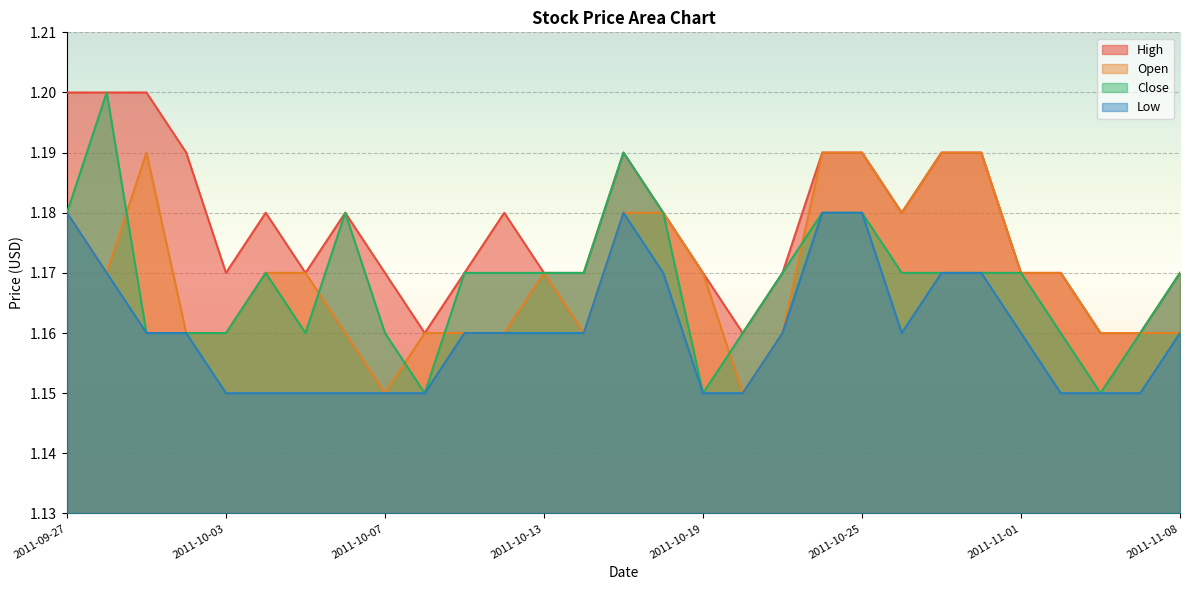

True or false: Low and Close cross at least once.

False